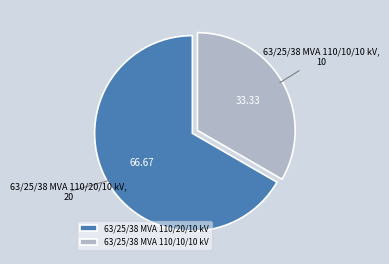

Combined, do 63/25/38 MVA 110/20/10 kV and 63/25/38 MVA 110/10/10 kV account for over 50%?

Yes